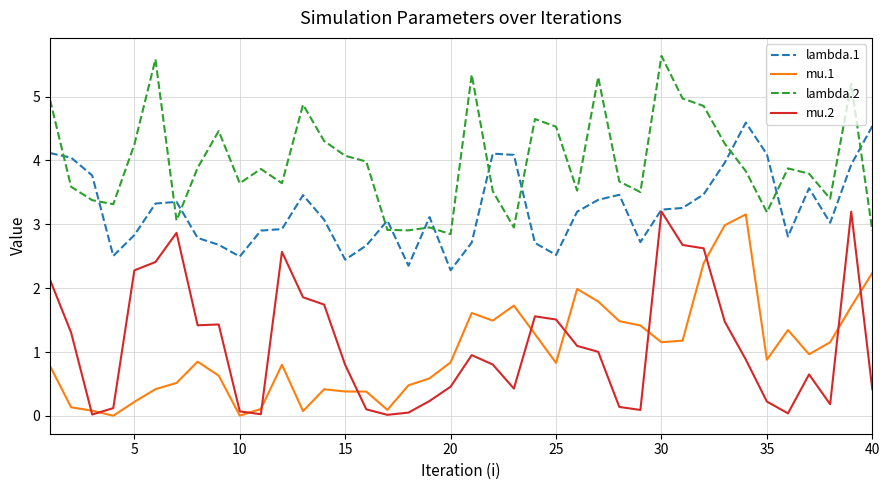

Which series has the largest total across all categories?

lambda.2